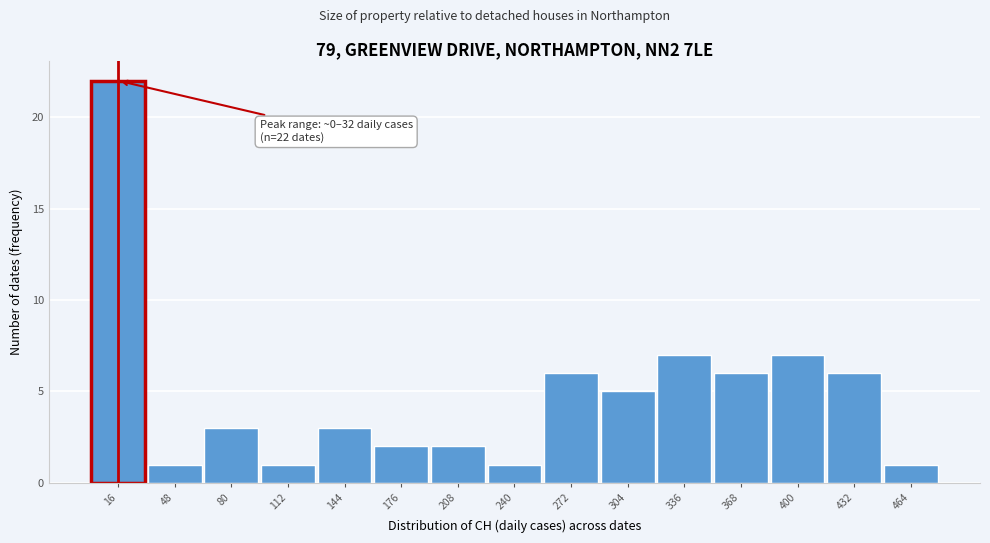

Over which range of the x-axis is the bar tallest?

0 to 32